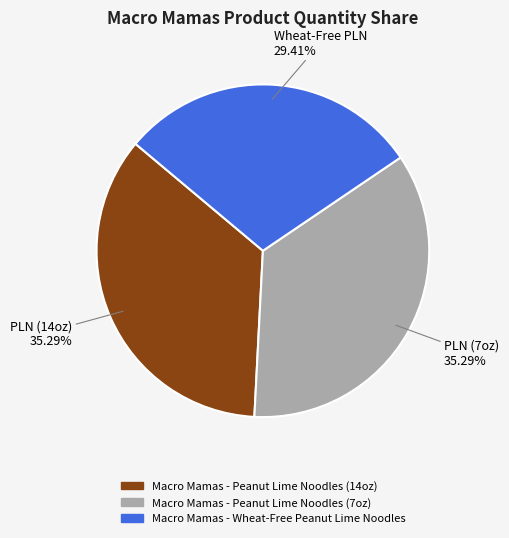

True or false: Macro Mamas - Peanut Lime Noodles (7oz) accounts for 46% of the total.

False